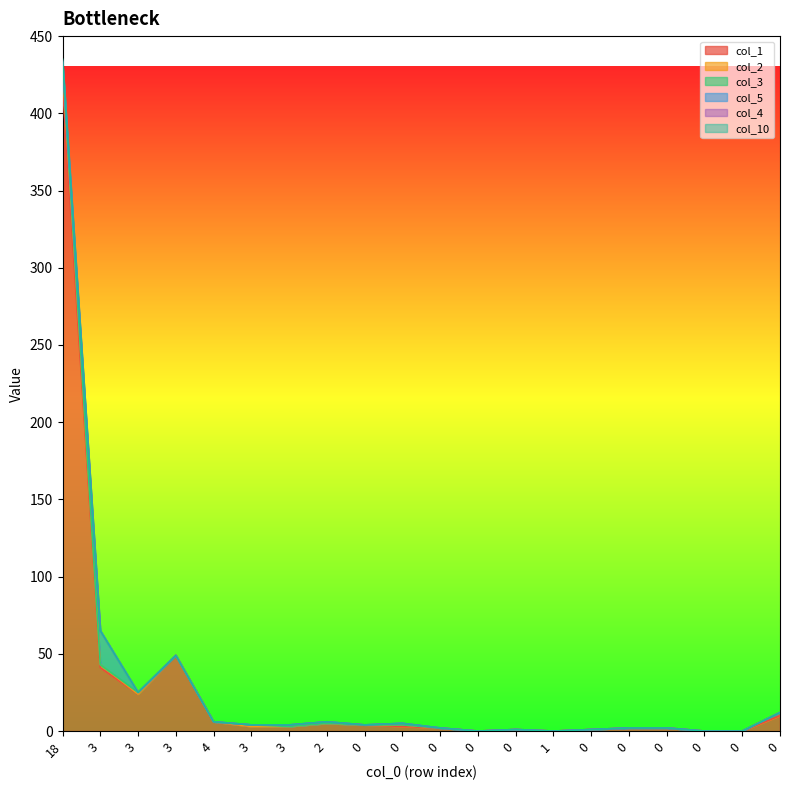

Does the chart display data point markers on the line(s)?

No